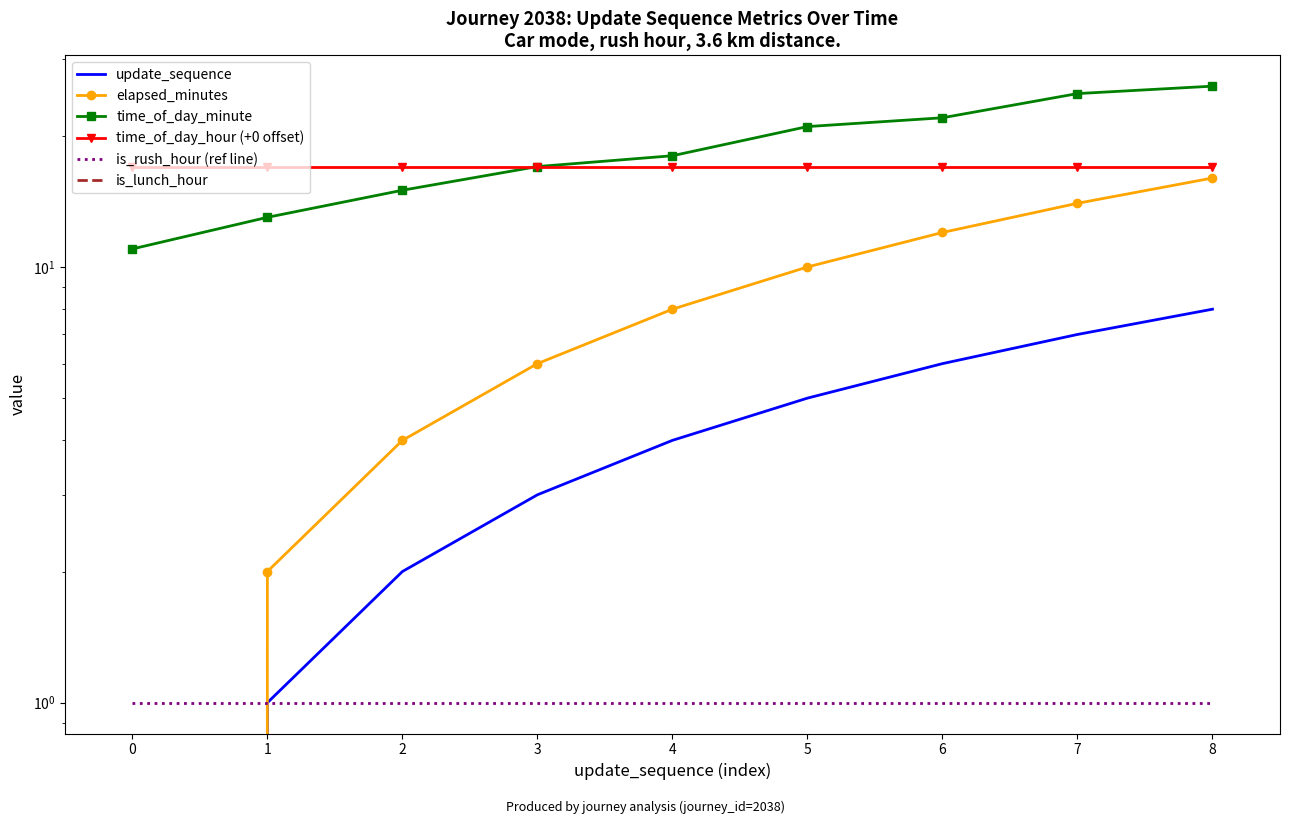

At how many categories does at least one series exceed 9?

9